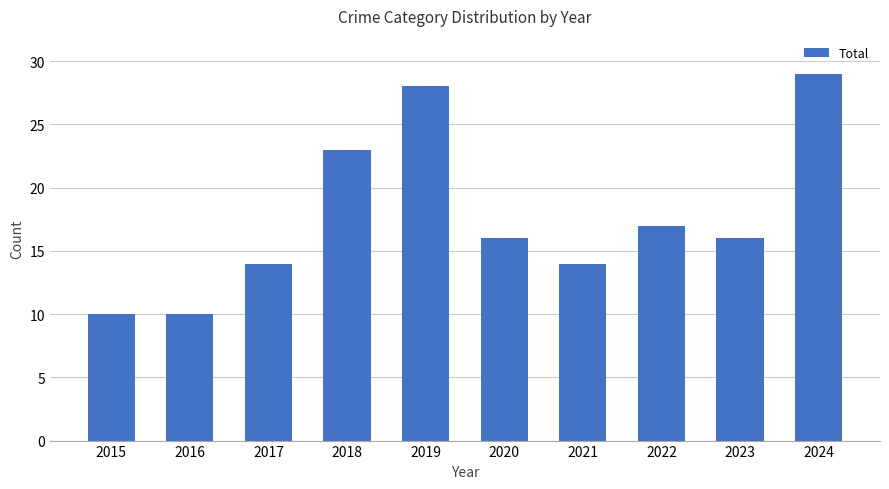

True or false: the data shows 14 at 2017.

True